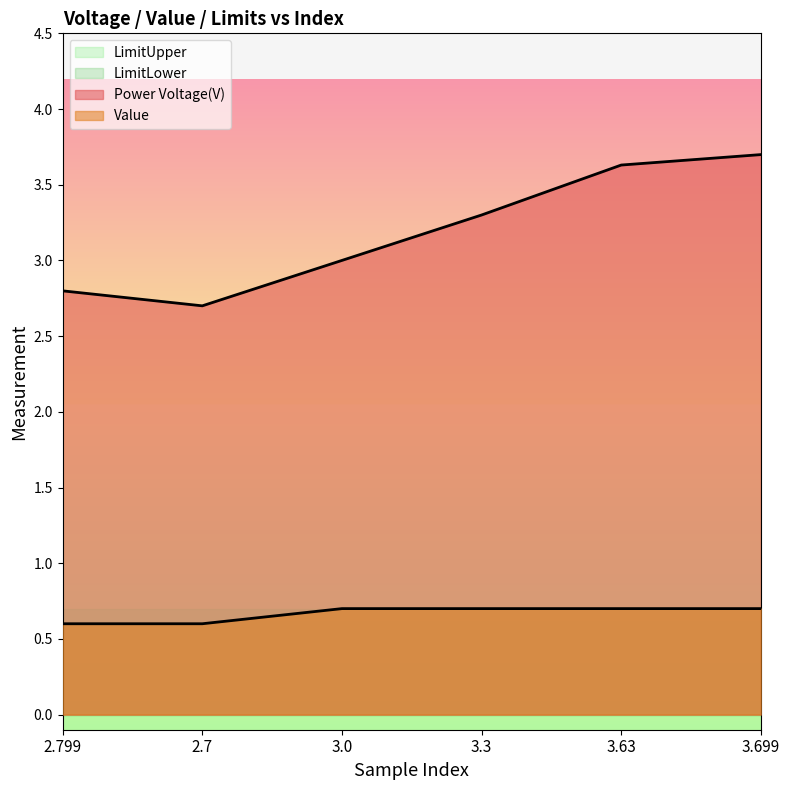

Which series has the largest range (max minus min)?

Power Voltage(V)